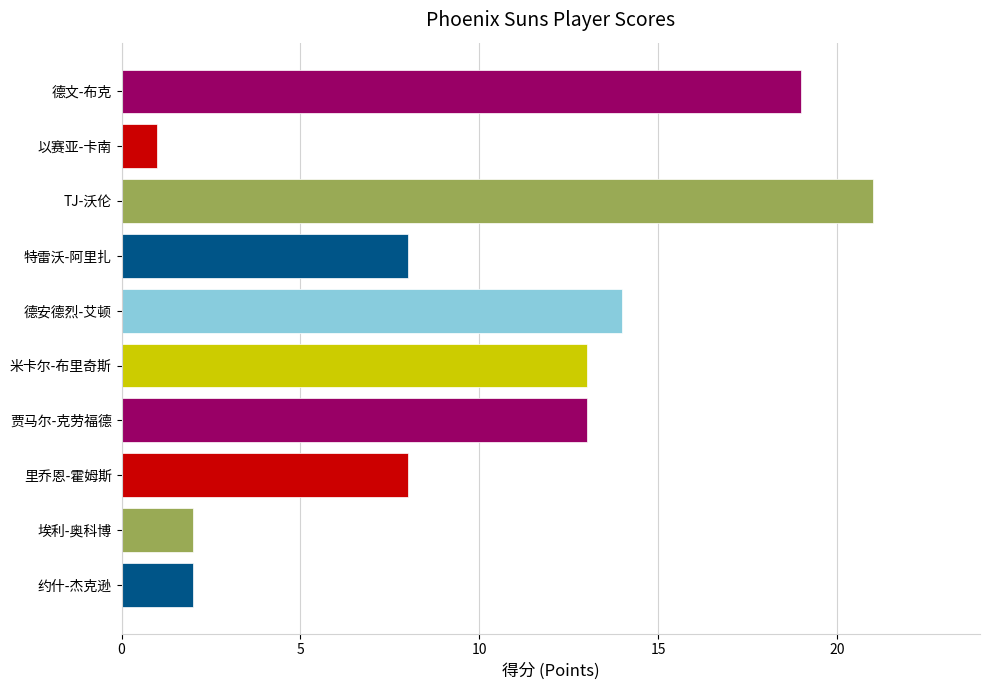

What is the difference between the maximum and minimum values?

20